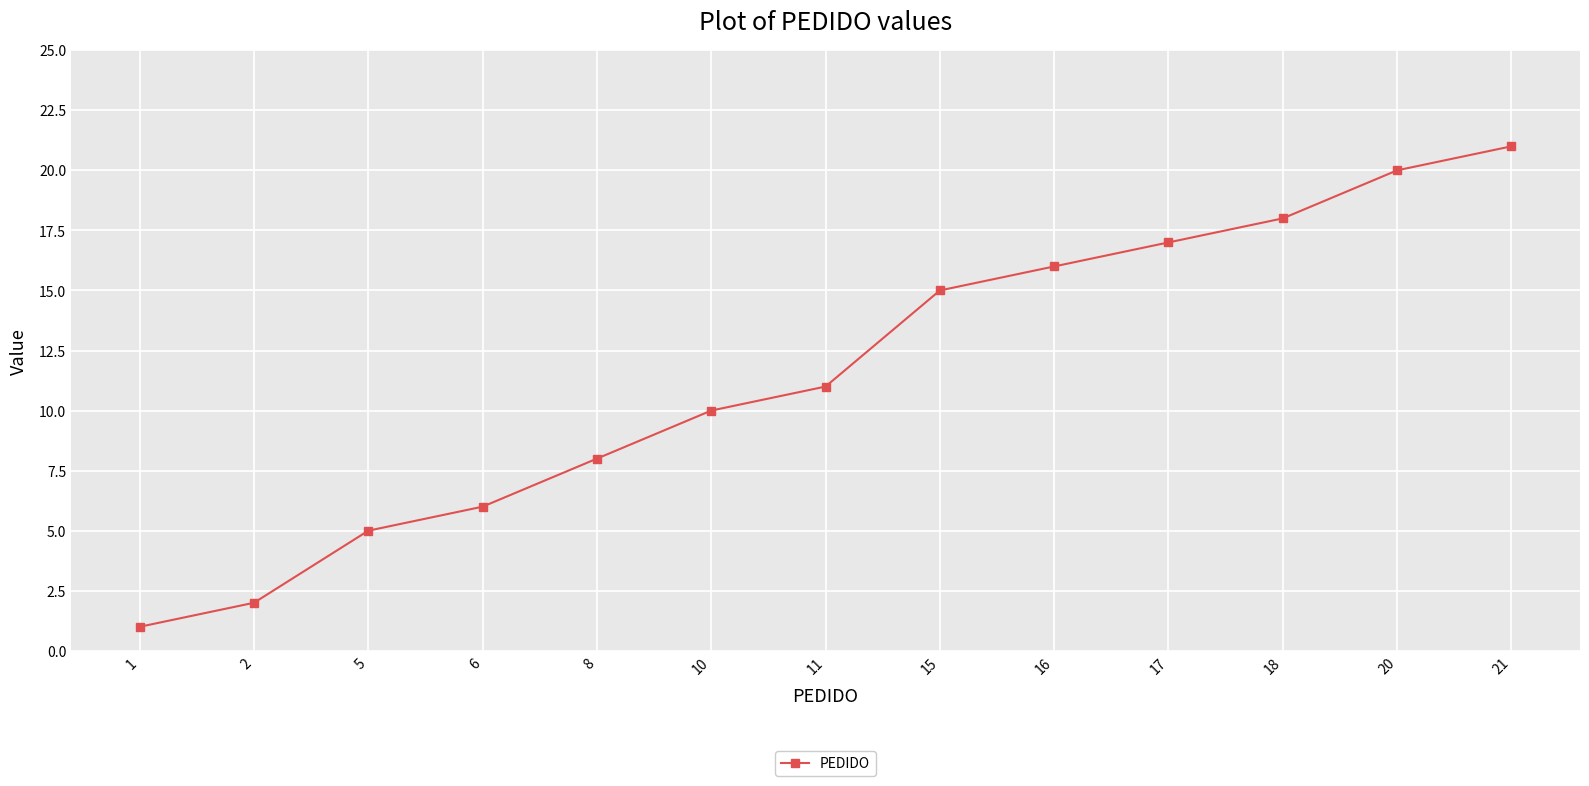

What is the average value?

12